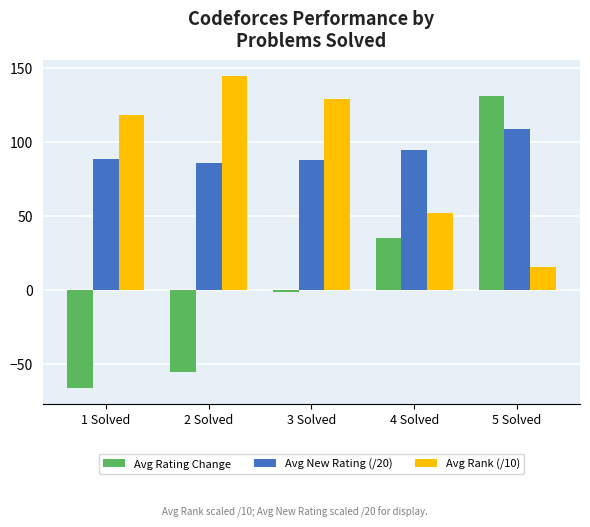

How many series are shown in this chart?

3